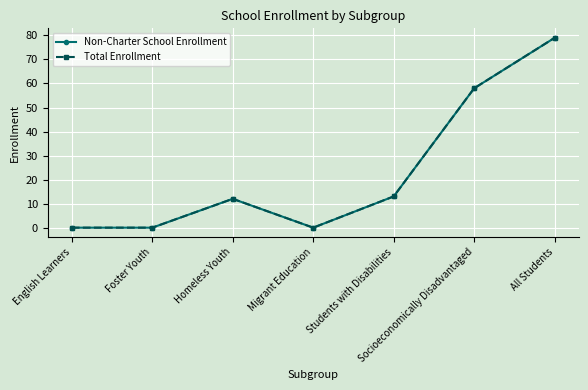

What are all the series names shown in the legend?

Non-Charter School Enrollment, Total Enrollment